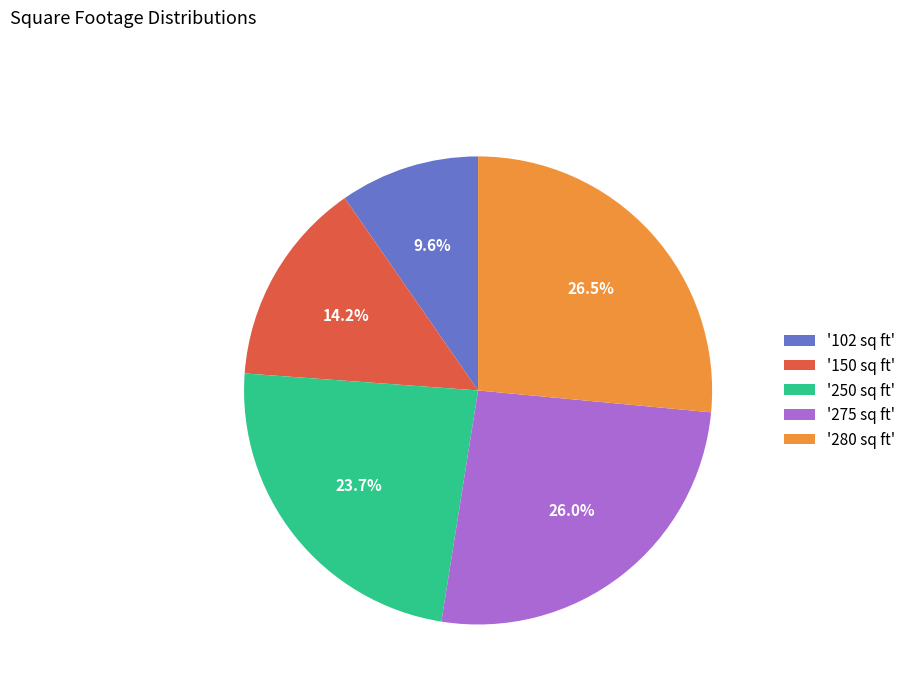

What percentage is NOT represented by '250 sq ft'?

76.3%